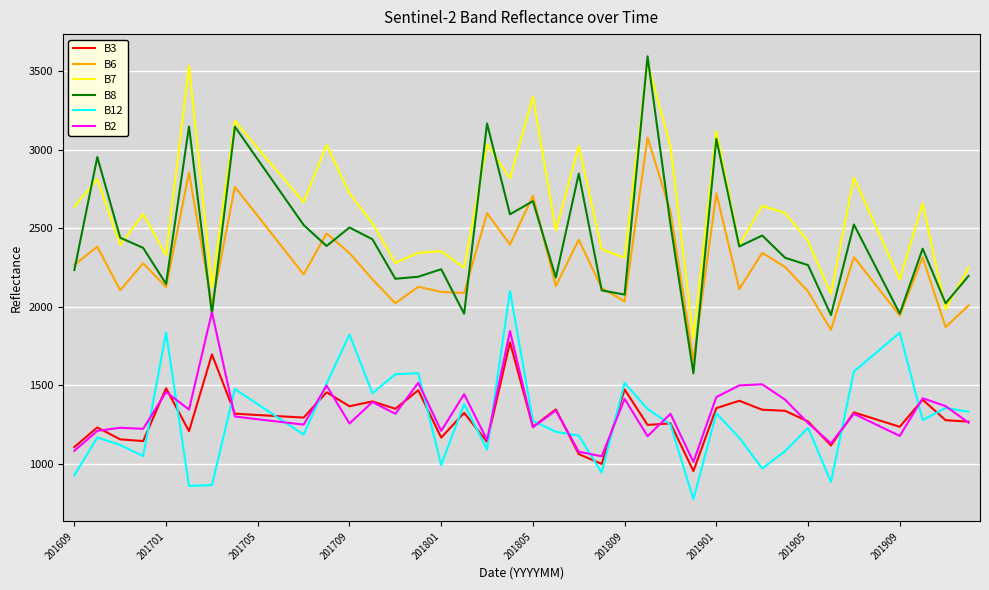

True or false: B6 and B3 cross at least once.

False